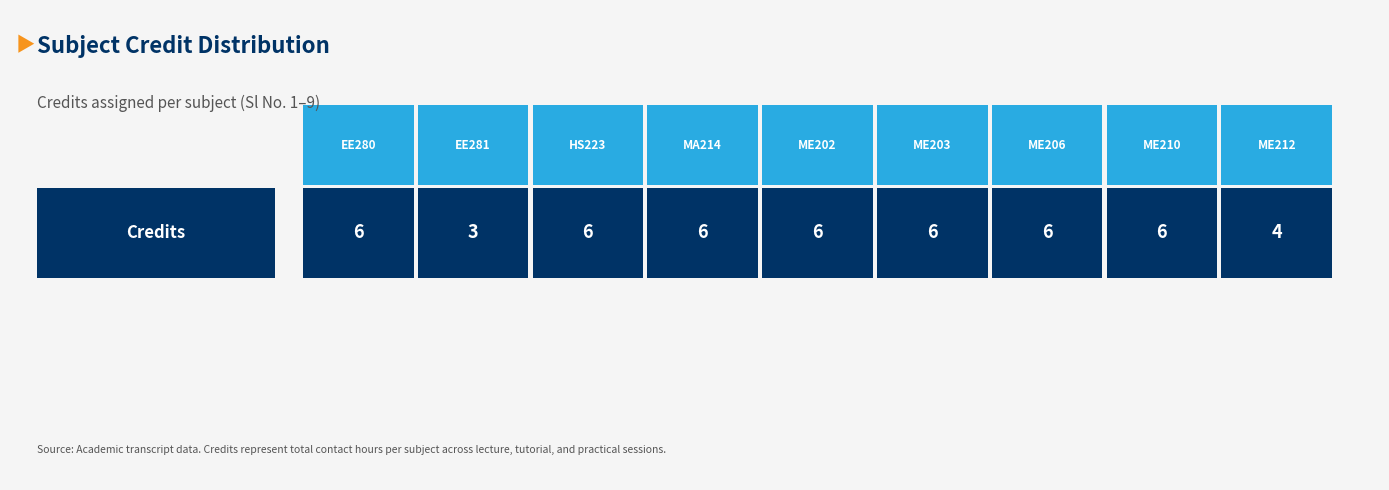

Reading left to right, what are all the values shown in this chart?

EE280=6	EE281=3	HS223=6	MA214=6	ME202=6	ME203=6	ME206=6	ME210=6	ME212=4